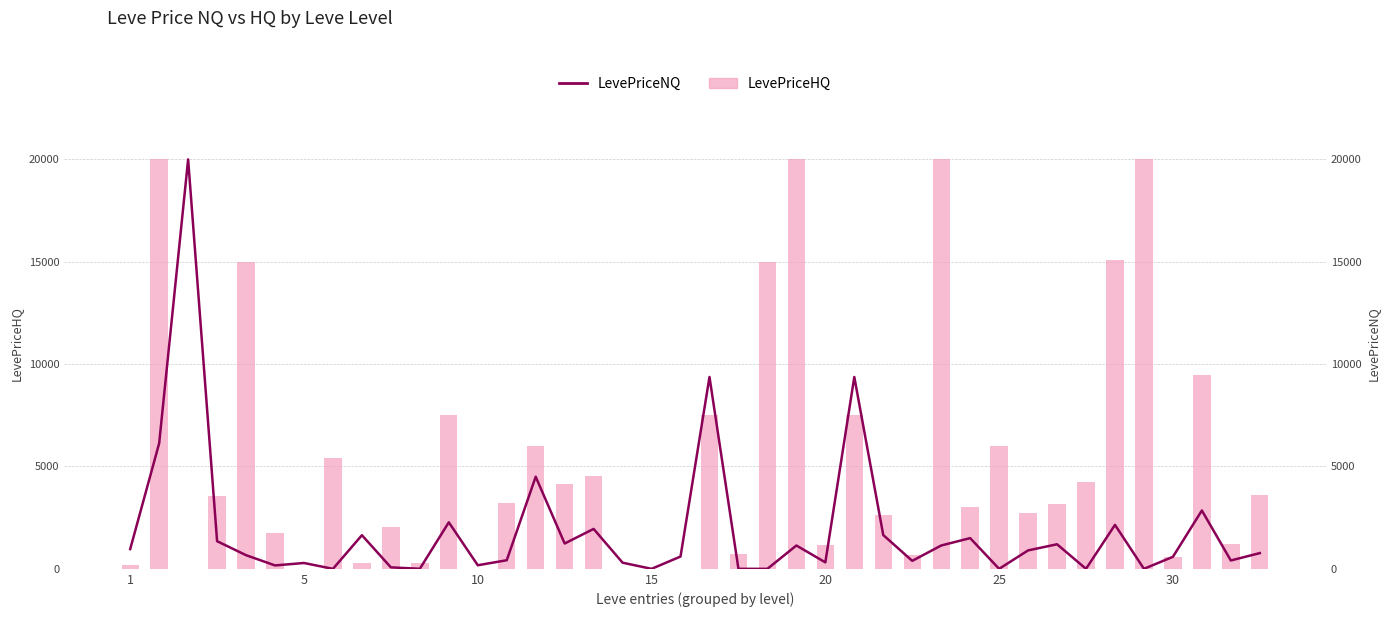

What is the maximum value for LevePriceNQ?

20000.0